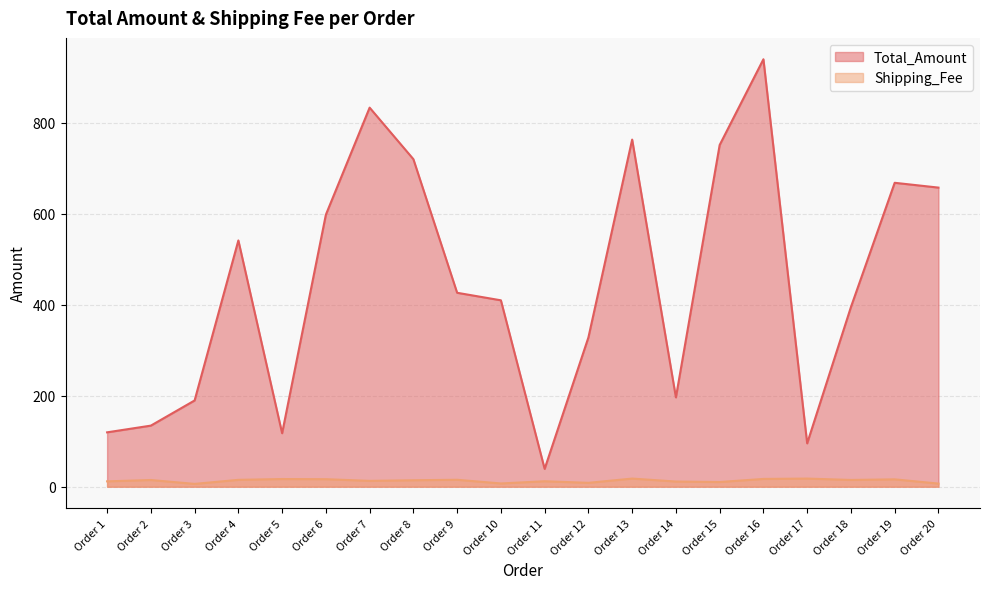

True or false: Shipping_Fee has a value of 12.0 at Order 11.

True